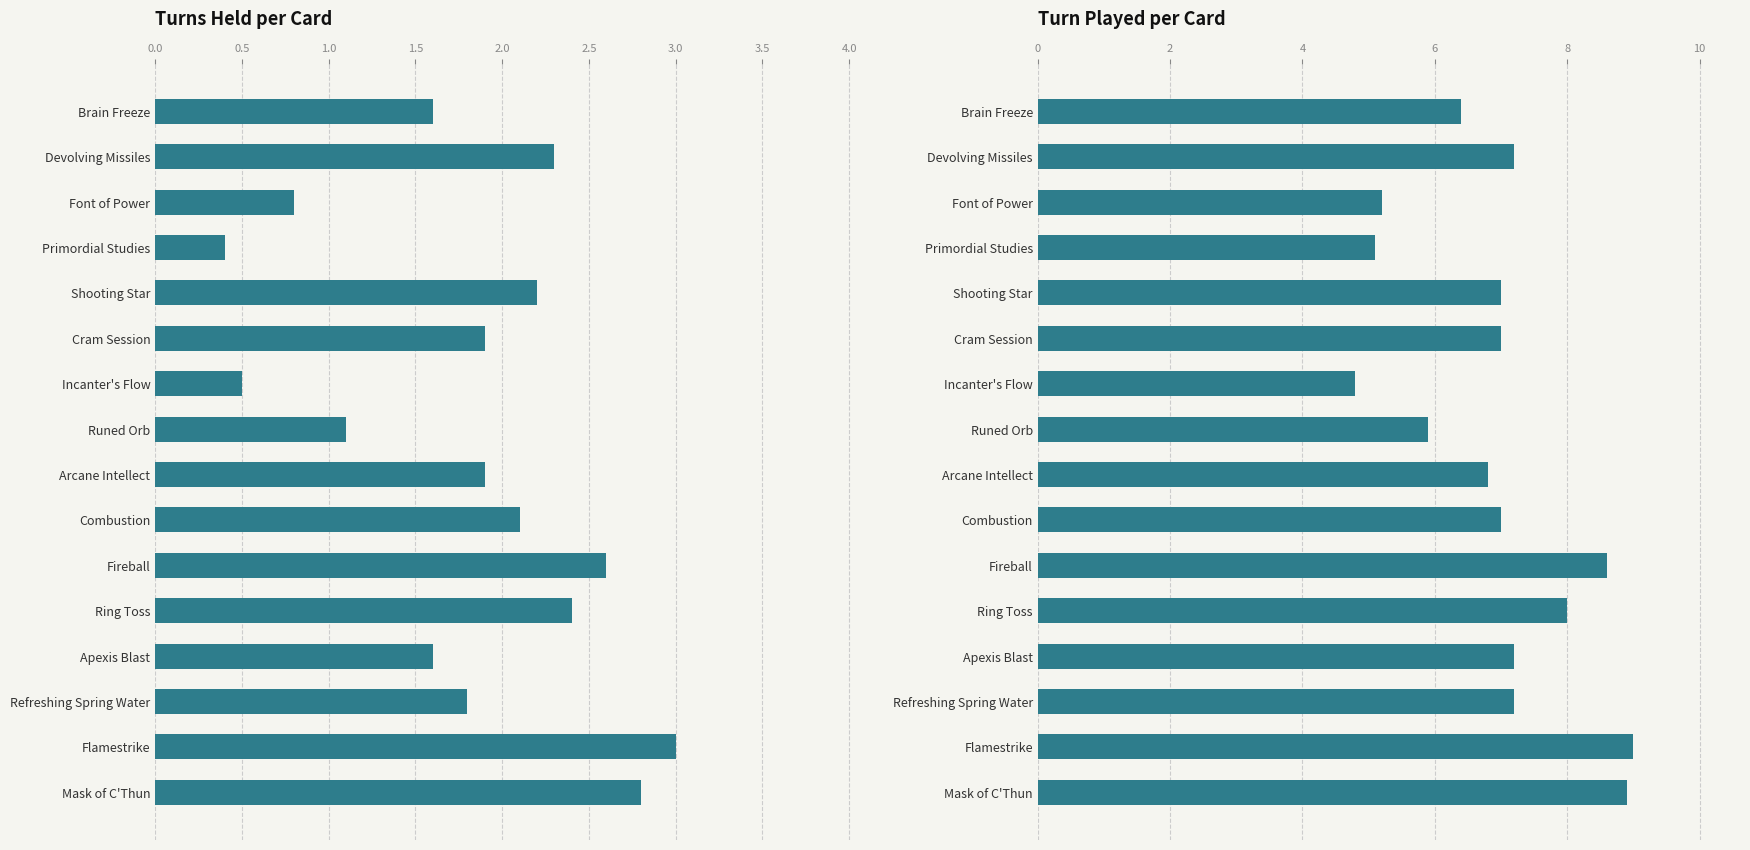

Which series has the largest total across all categories?

Turn Played